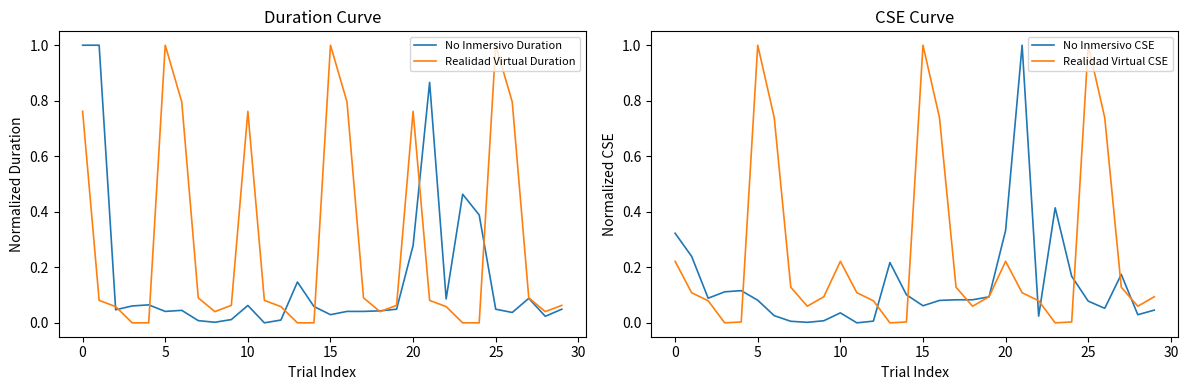

The value of Realidad Virtual Duration at 5 is 1.5. True or false?

False